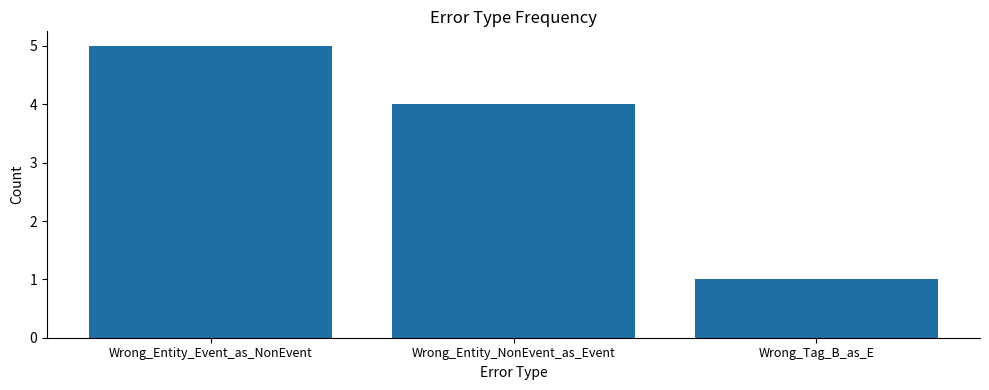

What is the minimum value shown in the chart?

1